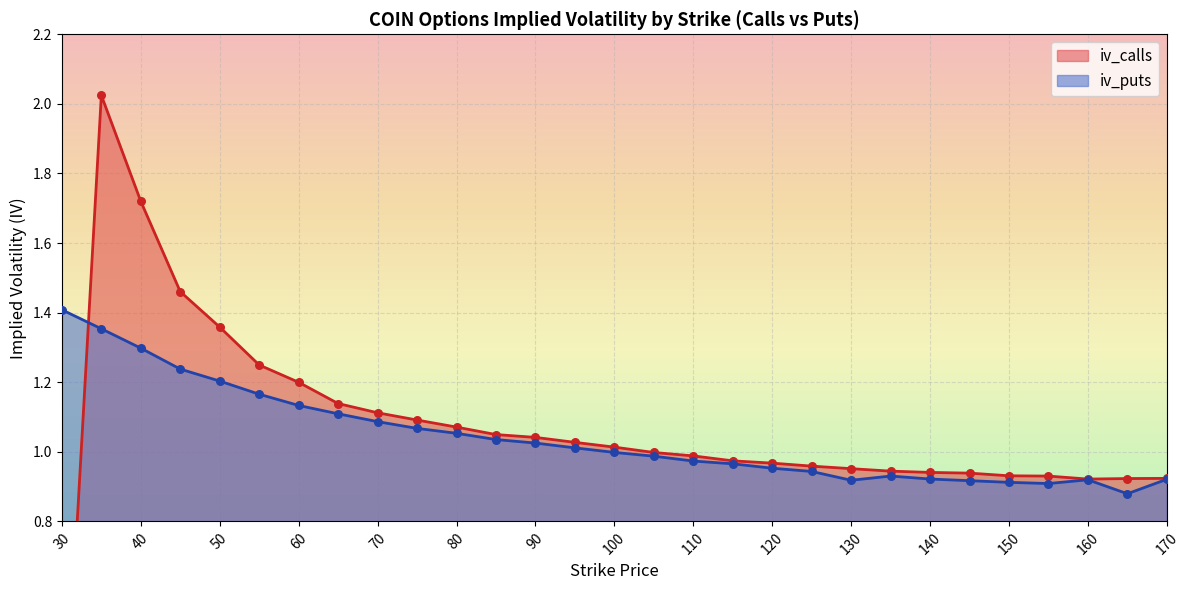

Which series contains the highest Y value?

iv_calls